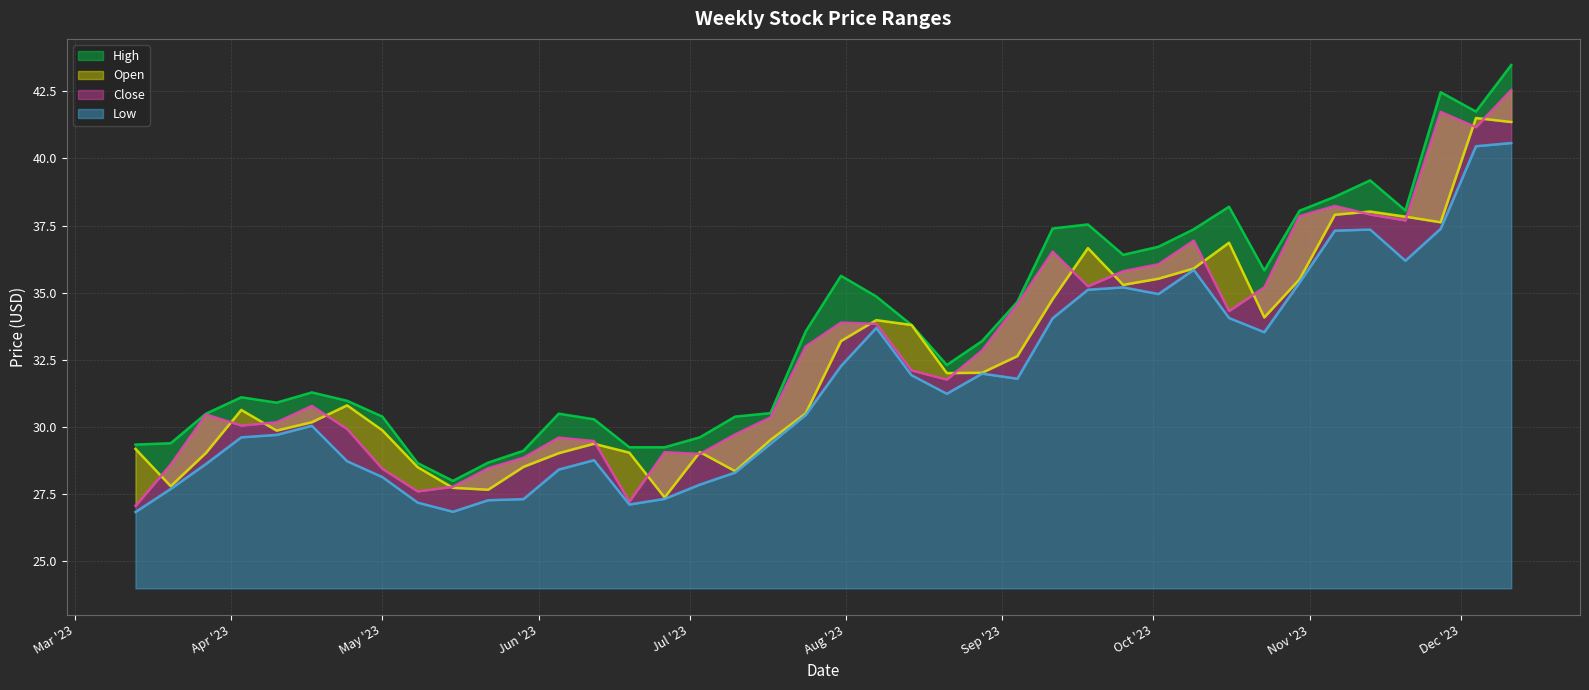

List the labels in order of High value, largest first.

2023-12-11, 2023-11-27, 2023-12-04, 2023-11-13, 2023-11-06, 2023-10-16, 2023-11-20, 2023-10-30, 2023-09-18, 2023-09-11, 2023-10-09, 2023-10-02, 2023-09-25, 2023-10-23, 2023-07-31, 2023-08-07, 2023-09-04, 2023-08-14, 2023-07-24, 2023-08-28, 2023-08-21, 2023-04-17, 2023-04-03, 2023-04-24, 2023-04-10, 2023-07-17, 2023-03-27, 2023-06-05, 2023-05-01, 2023-07-10, 2023-06-12, 2023-07-03, 2023-03-20, 2023-03-13, 2023-06-19, 2023-06-26, 2023-05-29, 2023-05-22, 2023-05-08, 2023-05-15